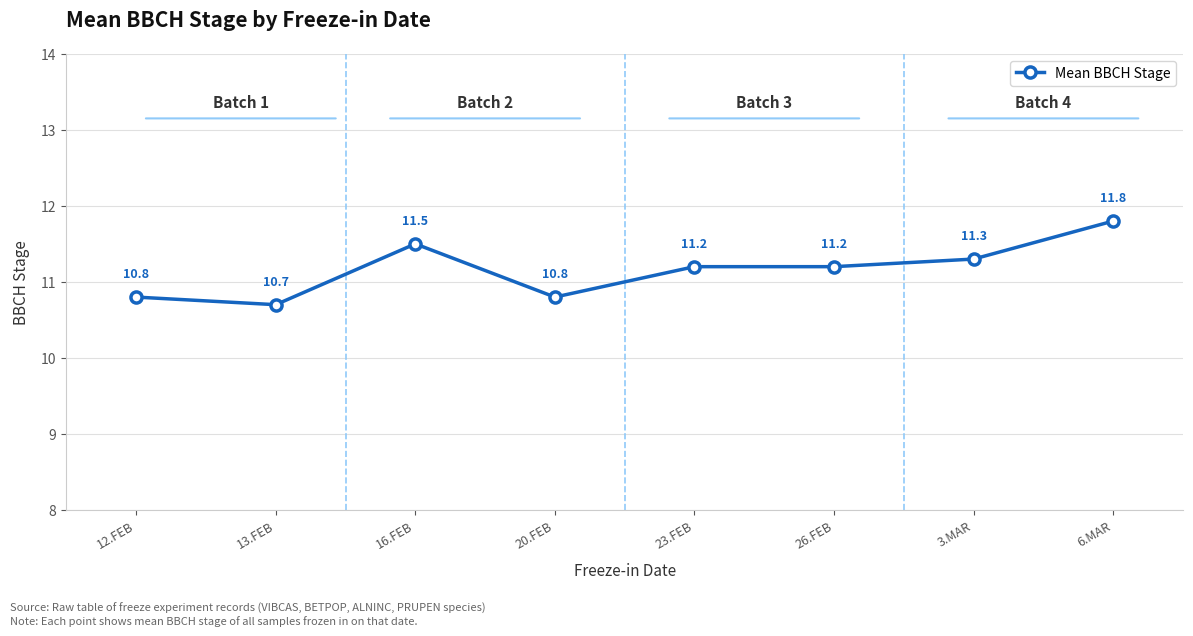

Reading left to right, transcribe all the data shown in this chart.

12.FEB=10.8	13.FEB=10.7	16.FEB=11.5	20.FEB=10.8	23.FEB=11.2	26.FEB=11.2	3.MAR=11.3	6.MAR=11.8